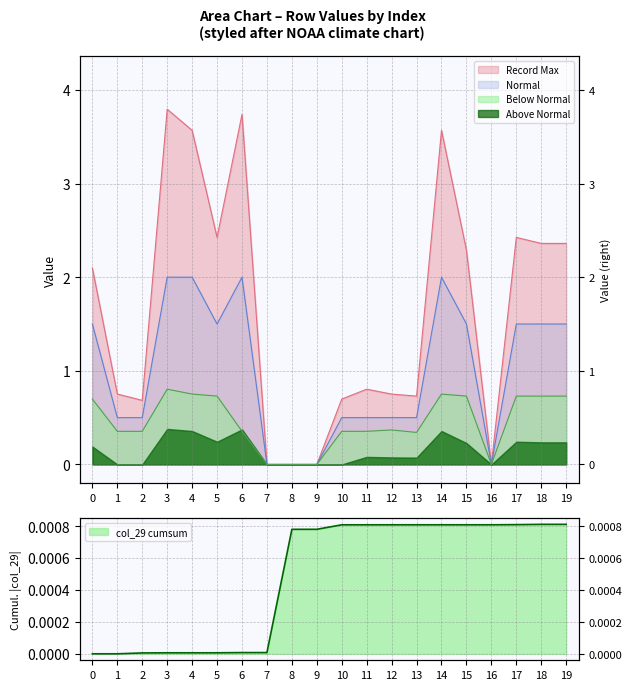

True or false: Below Normal and Record Max intersect in this chart.

False